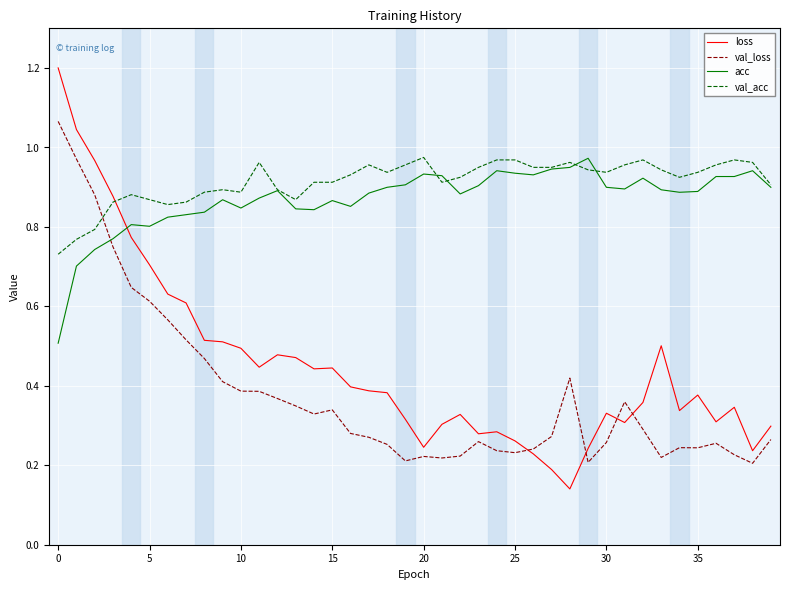

What is the greatest value displayed?

1.2